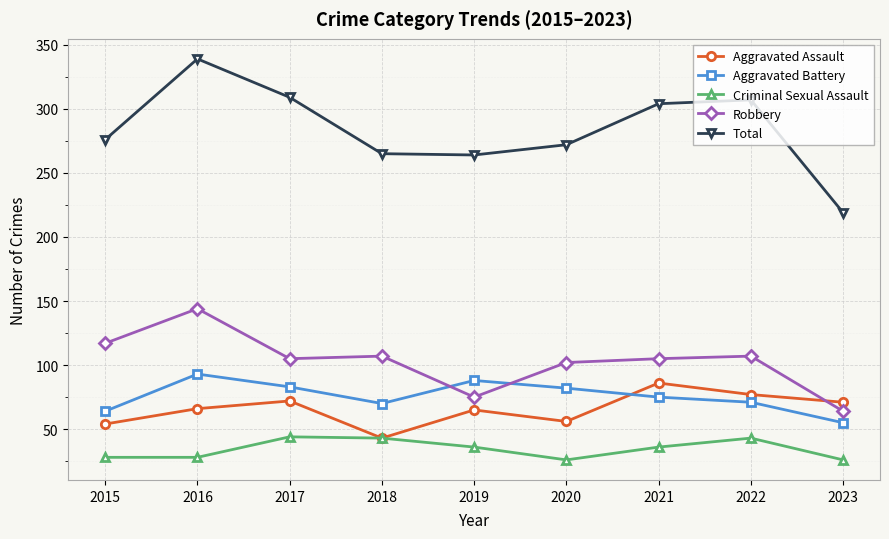

What is the difference between the highest and lowest values at 2018?

222